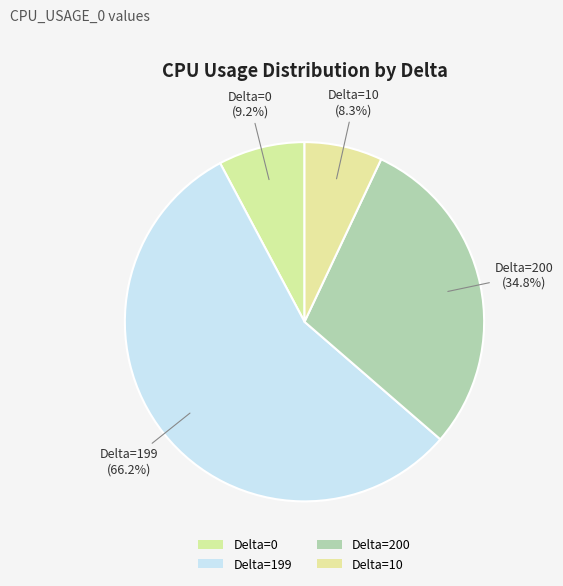

What is the smallest slice in the pie chart?

Delta=10